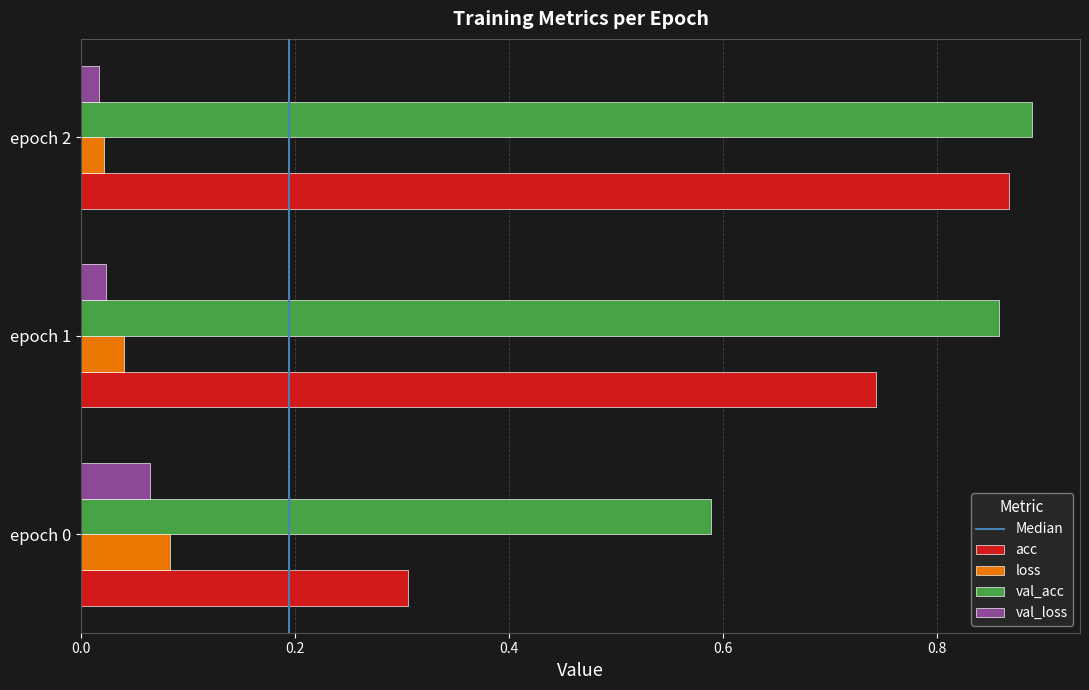

What is the average value of the val_acc series?

0.8